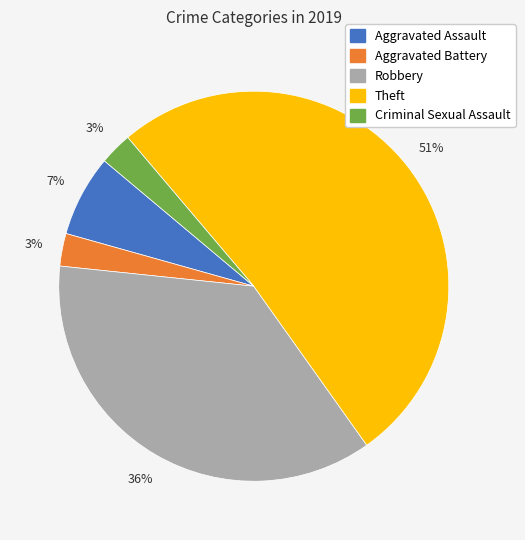

Count the number of slices in the pie.

5